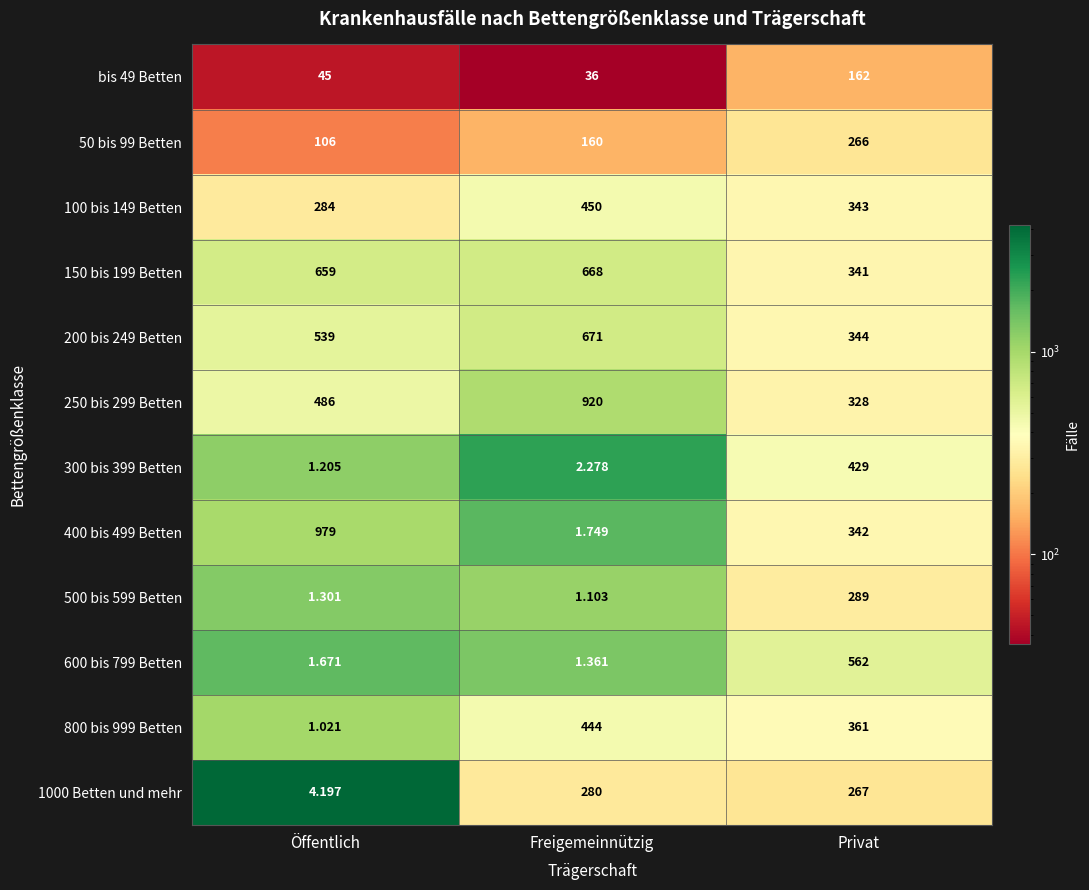

Where is 100 bis 149 Betten nearest to the value 367?

Privat